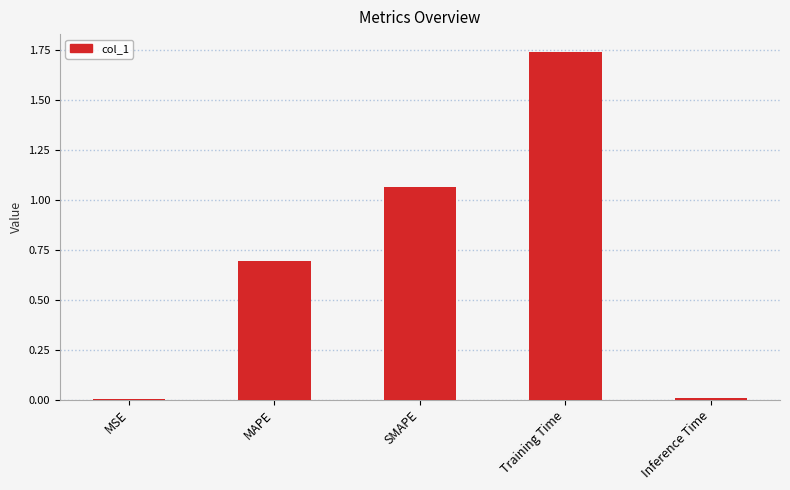

The chart shows a value of 1.7 at SMAPE. True or false?

False